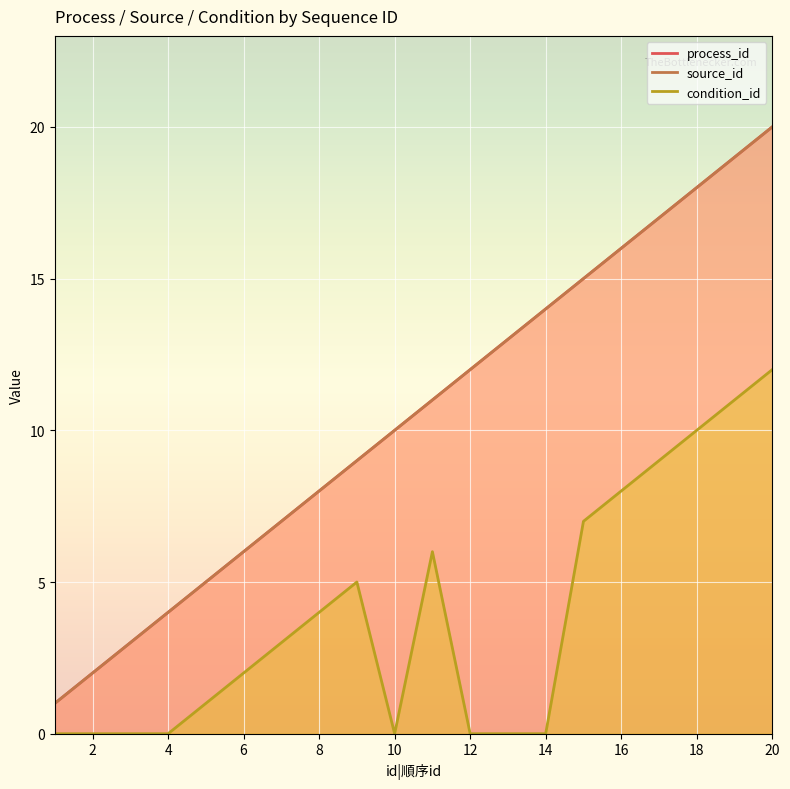

True or false: source_id and condition_id intersect in this chart.

False